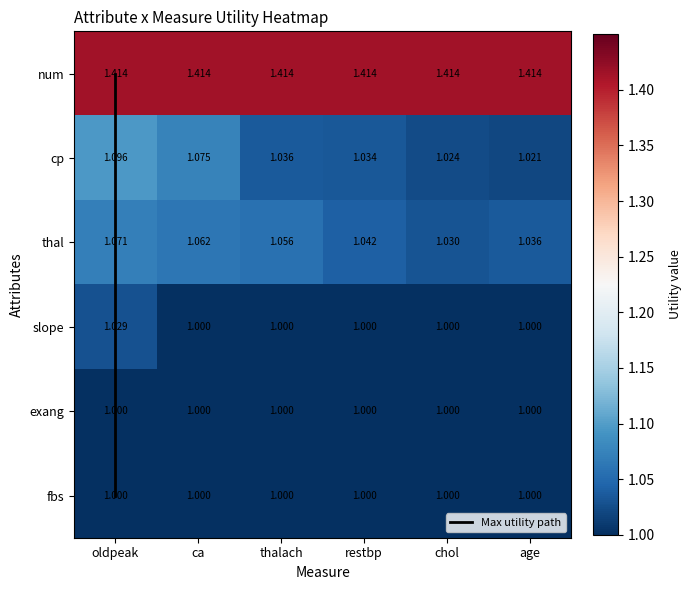

The slope series shows 1.3 at chol. True or false?

False